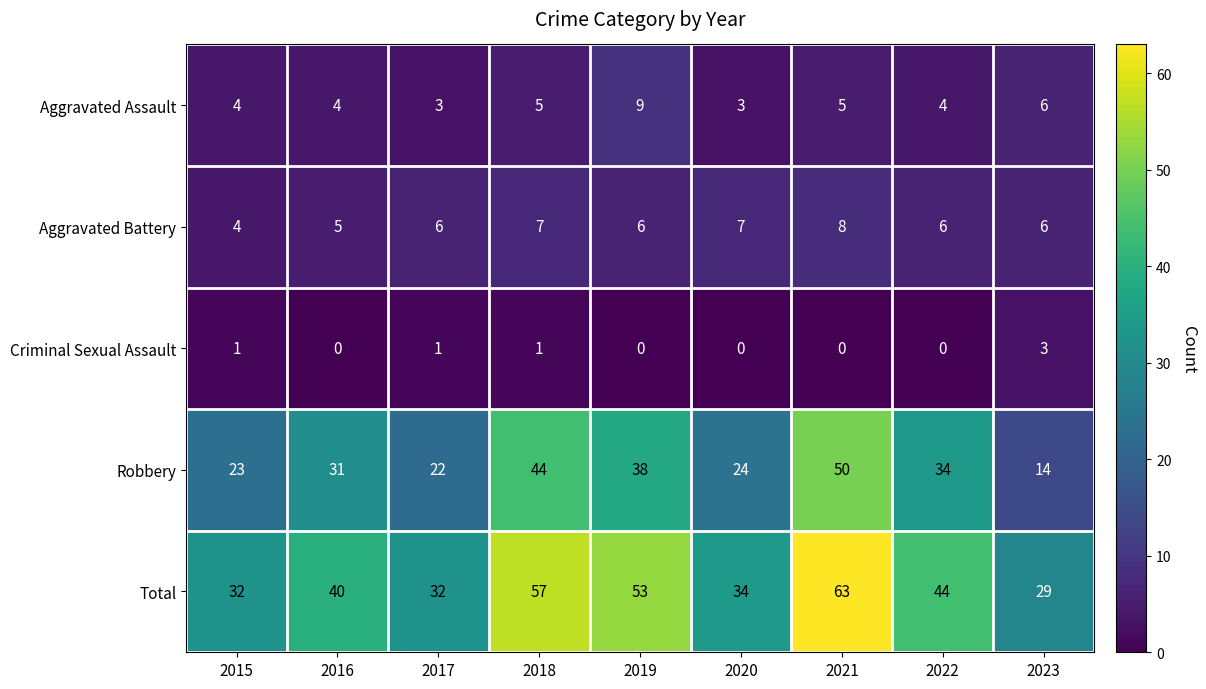

What is the approximate value of Aggravated Battery at 2015?

4